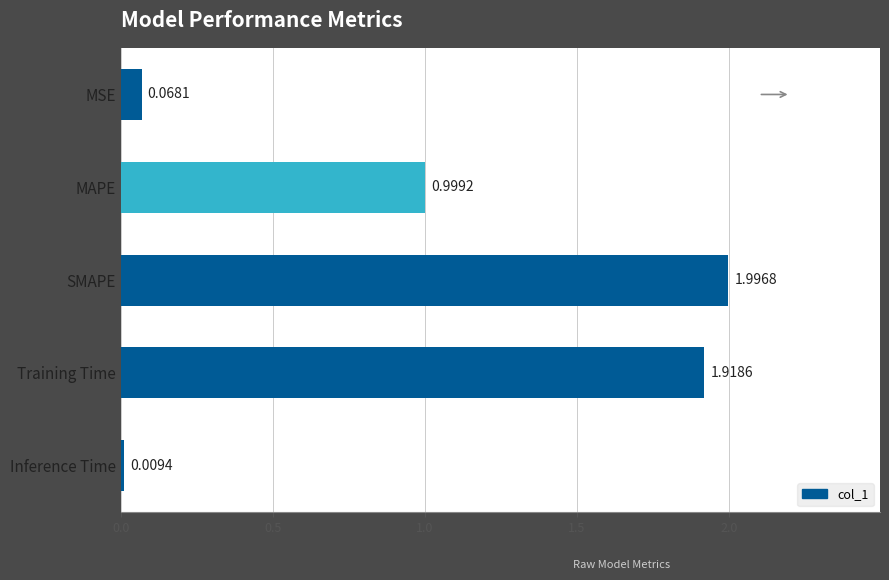

Rank the categories by value from lowest to highest.

Inference Time, MSE, MAPE, Training Time, SMAPE